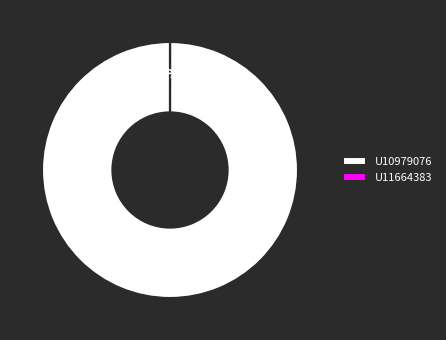

Is U10979076 the majority of the pie?

Yes